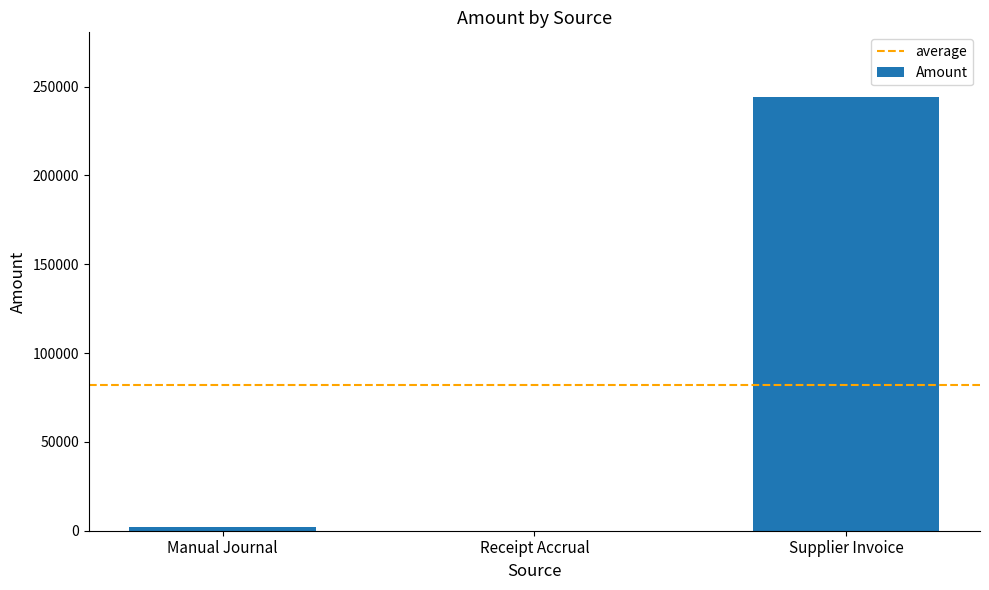

Where does the data first go above 1898?

Manual Journal